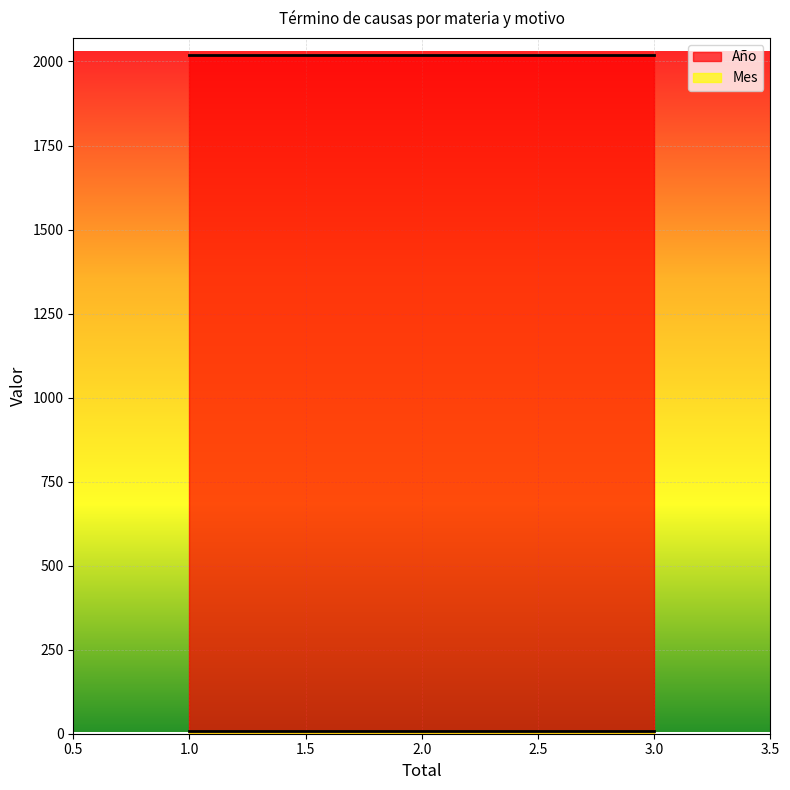

True or false: Mes has more than 0 interior local peaks.

False